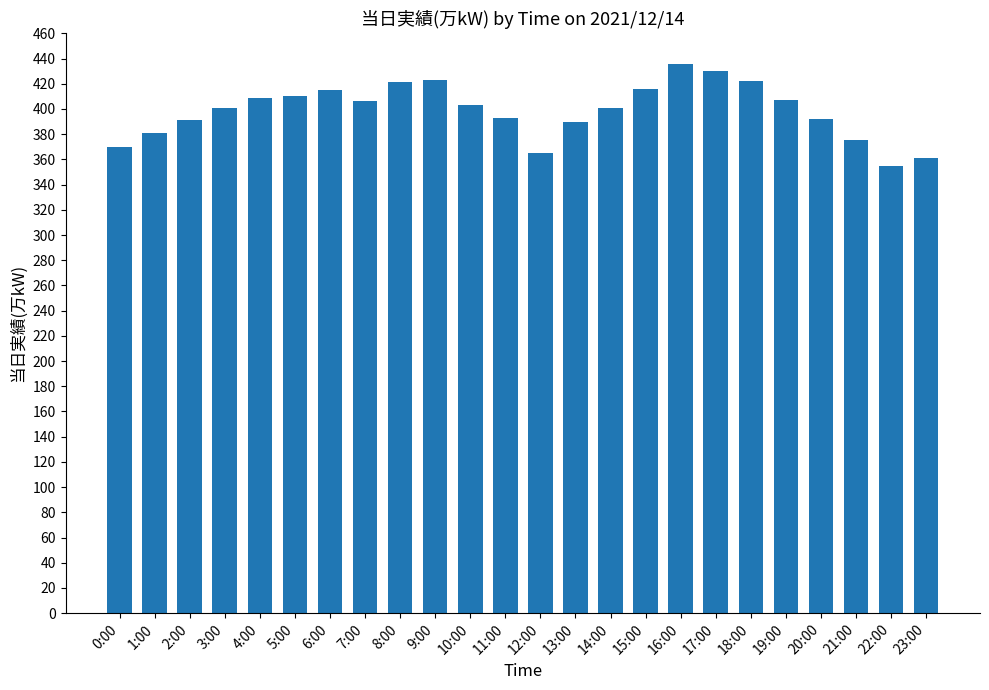

Is it true that the value at 6:00 is 639?

False